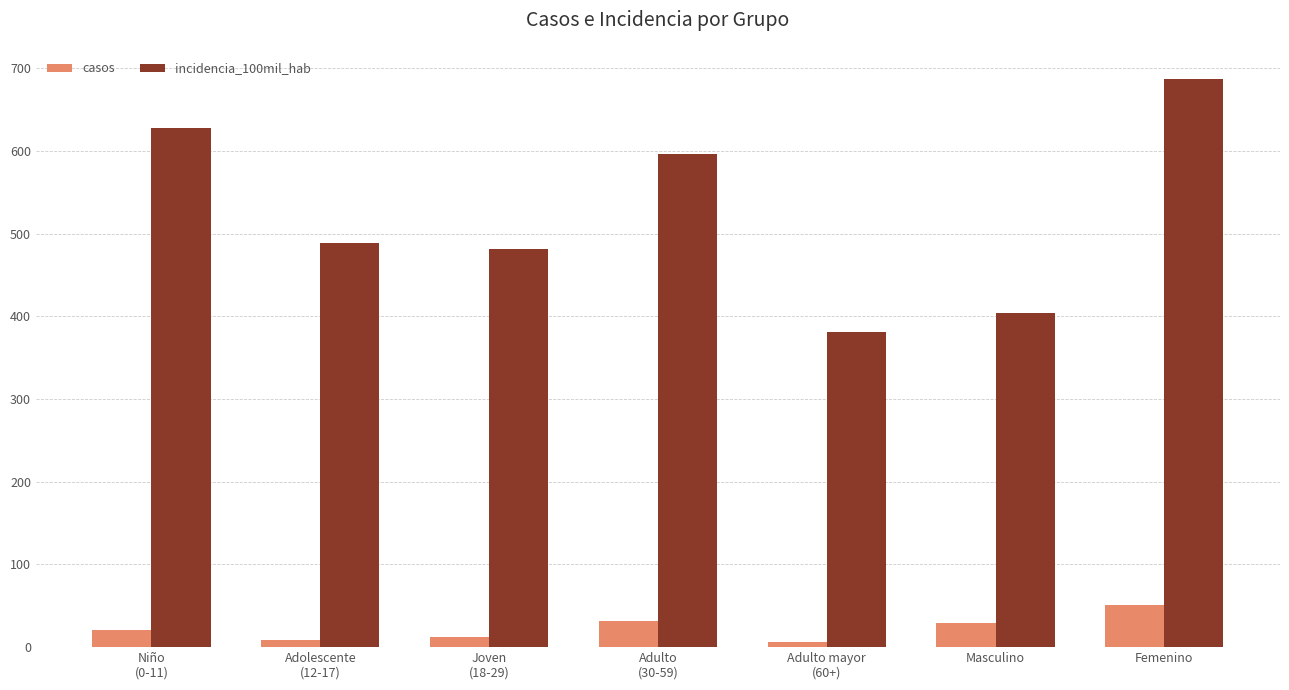

How many data points does each series have?

7